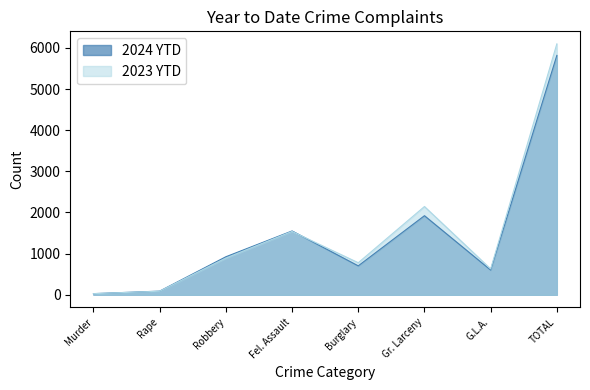

Reading left to right, what are all the values shown in this chart?

2024 YTD: Murder=28	Rape=89	Robbery=924	Fel. Assault=1551	Burglary=703	Gr. Larceny=1922	G.L.A.=601	TOTAL=5818
2023 YTD: Murder=27	Rape=86	Robbery=892	Fel. Assault=1540	Burglary=779	Gr. Larceny=2145	G.L.A.=629	TOTAL=6098